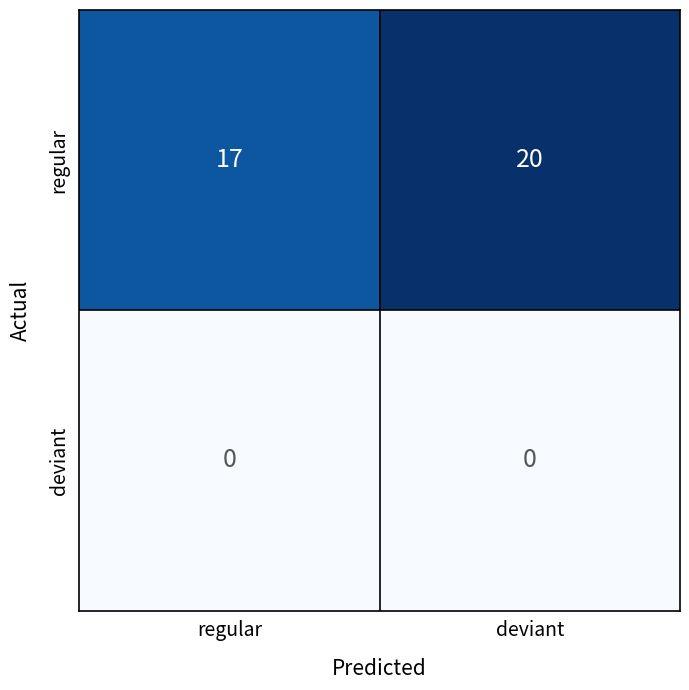

Which series has the largest range (max minus min)?

regular